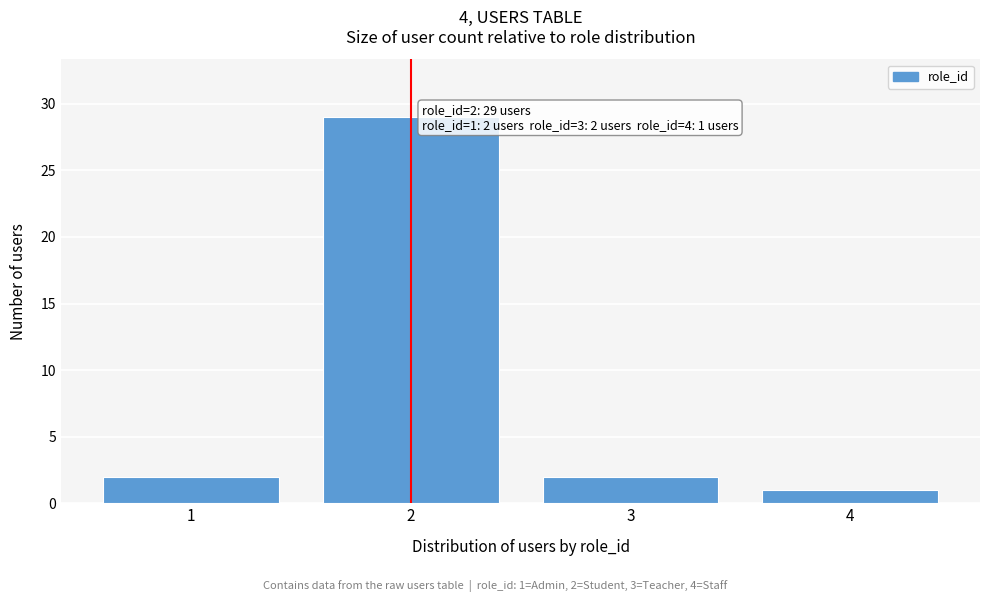

Reading left to right, what are all the values shown in this chart?

2	29	2	1